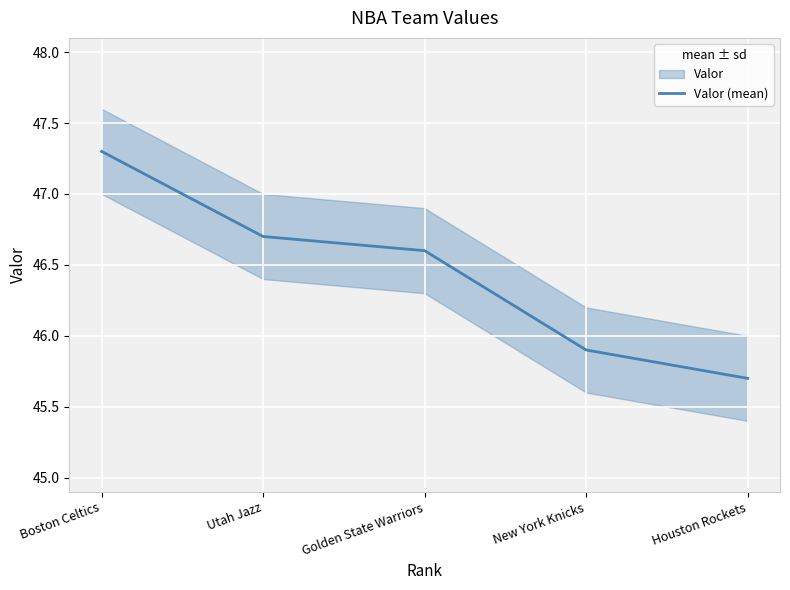

Is it true that the value at Utah Jazz is 77.7?

False